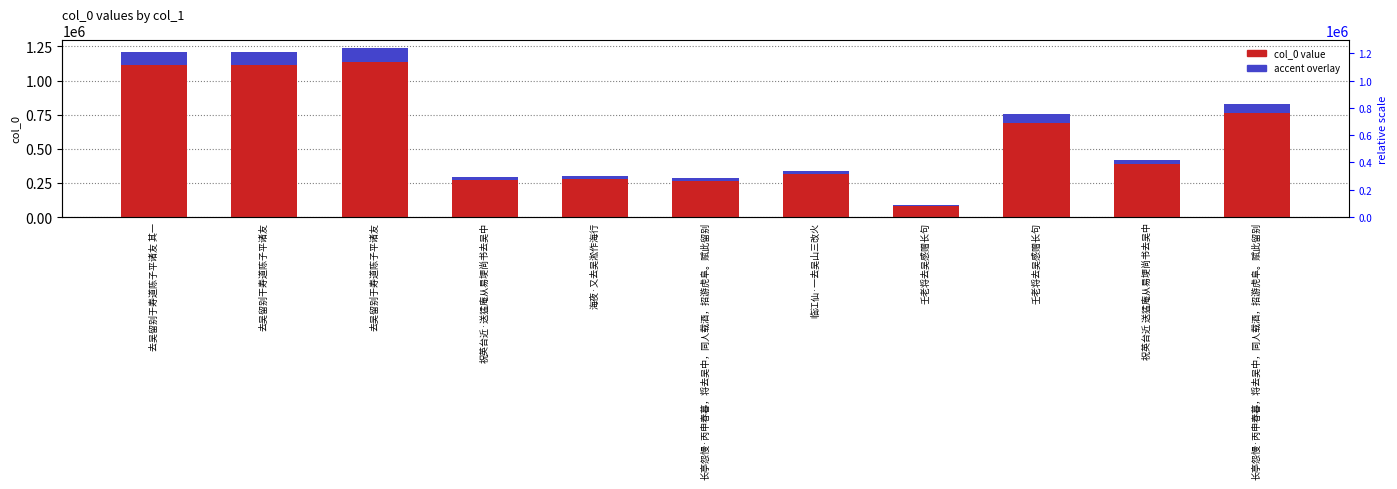

What is the maximum value for accent overlay?

98986.4